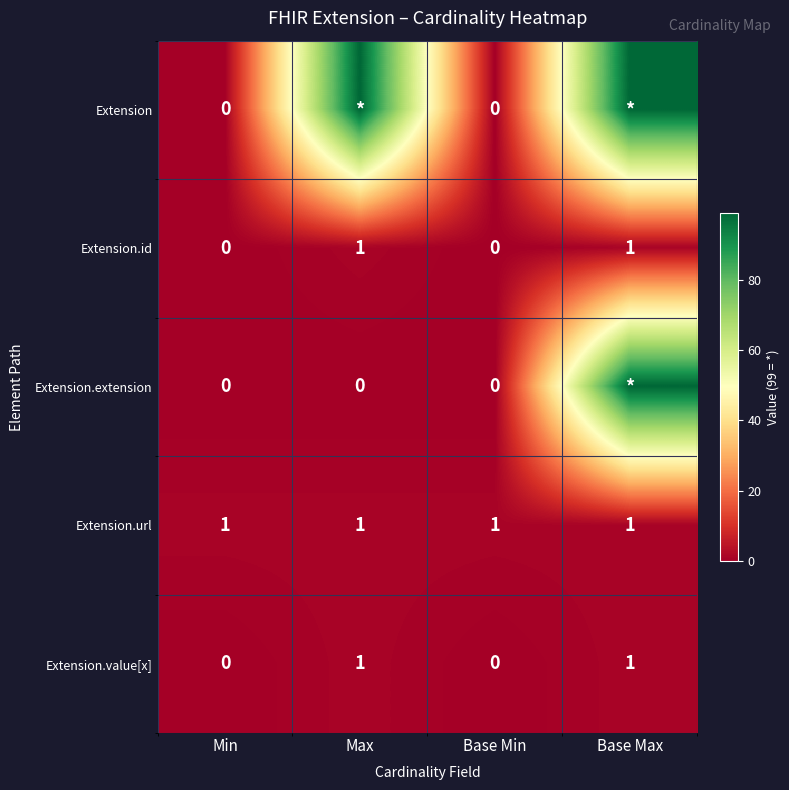

Is the value of Extension.id at Base Max greater than the value of Extension.extension at Max?

Yes